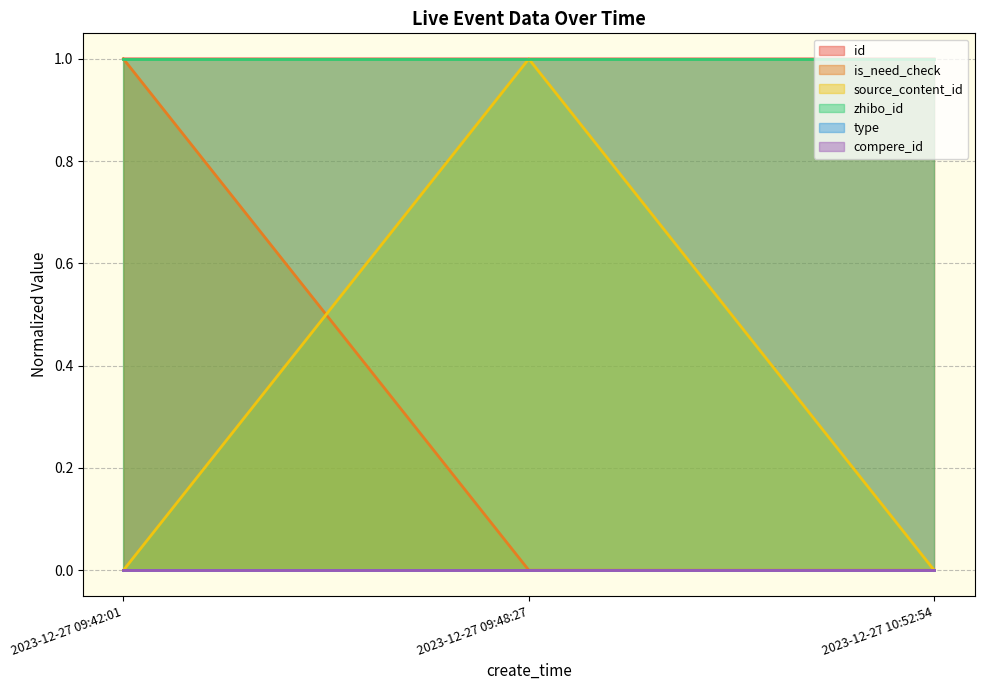

Does the chart have visible grid lines?

Yes